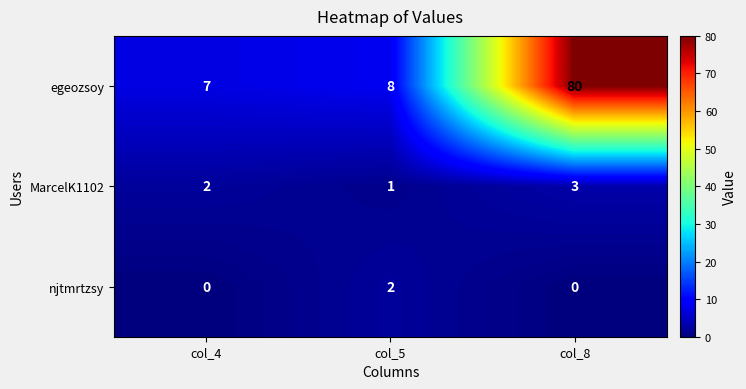

True or false: egeozsoy has a value of 4 at col_4.

False